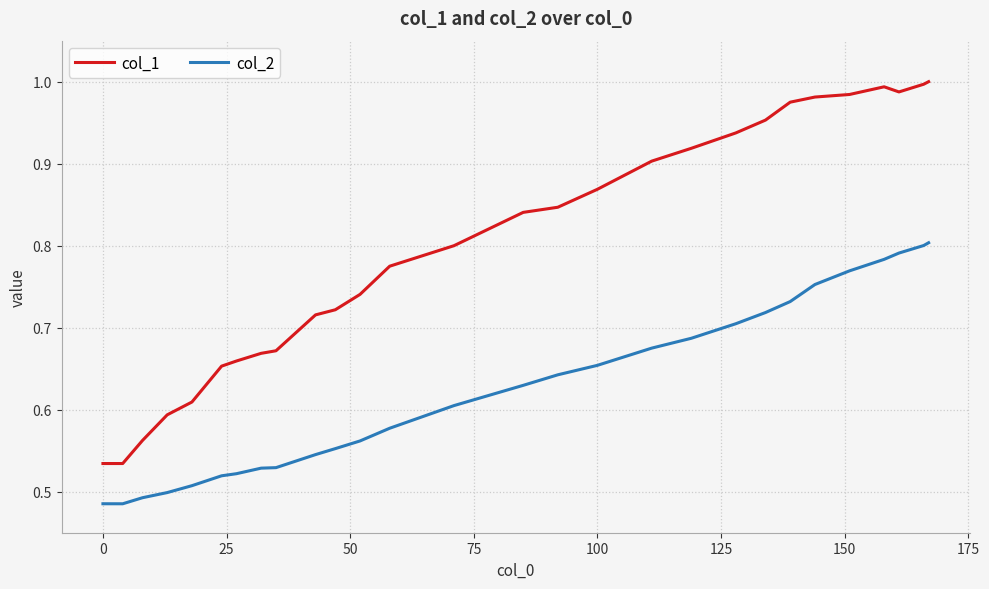

True or false: col_2 and col_1 intersect in this chart.

False